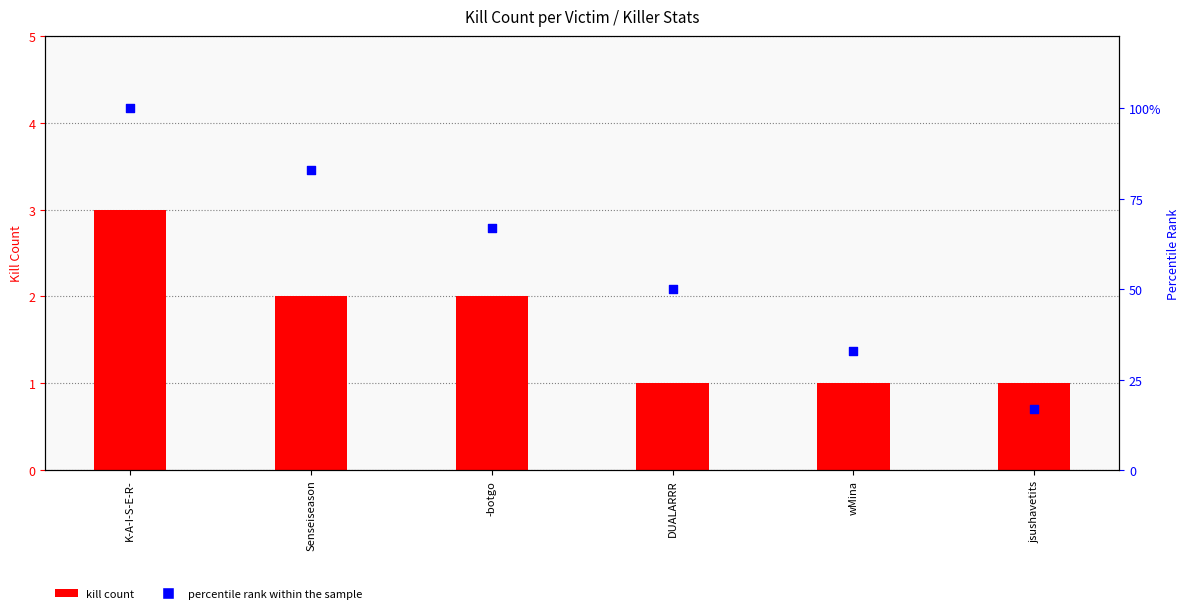

What are all the series names shown in the legend?

kill count, percentile rank within the sample